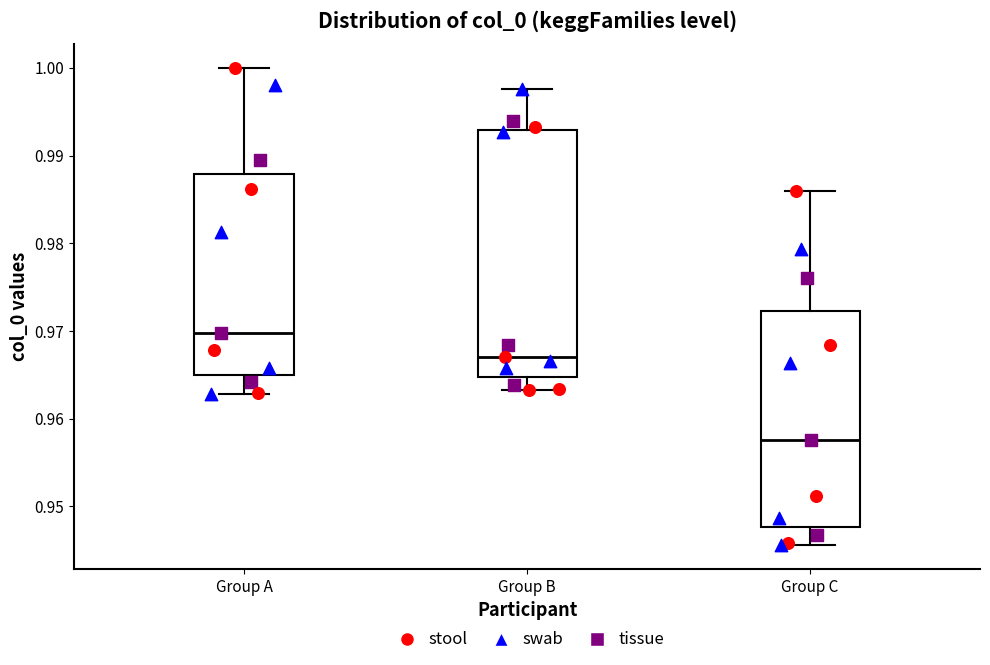

Reading left to right, transcribe this box plot: for each box, give where its median line is, the range the box spans, and where its two whiskers end, as read against the y-axis. The values are not printed on the chart, so give them approximately, as read against the axis.

Group A: median 0.970, box 0.965 to 0.988, whiskers 0.963 to 1.000
Group B: median 0.967, box 0.965 to 0.993, whiskers 0.963 to 0.998
Group C: median 0.958, box 0.948 to 0.972, whiskers 0.946 to 0.986